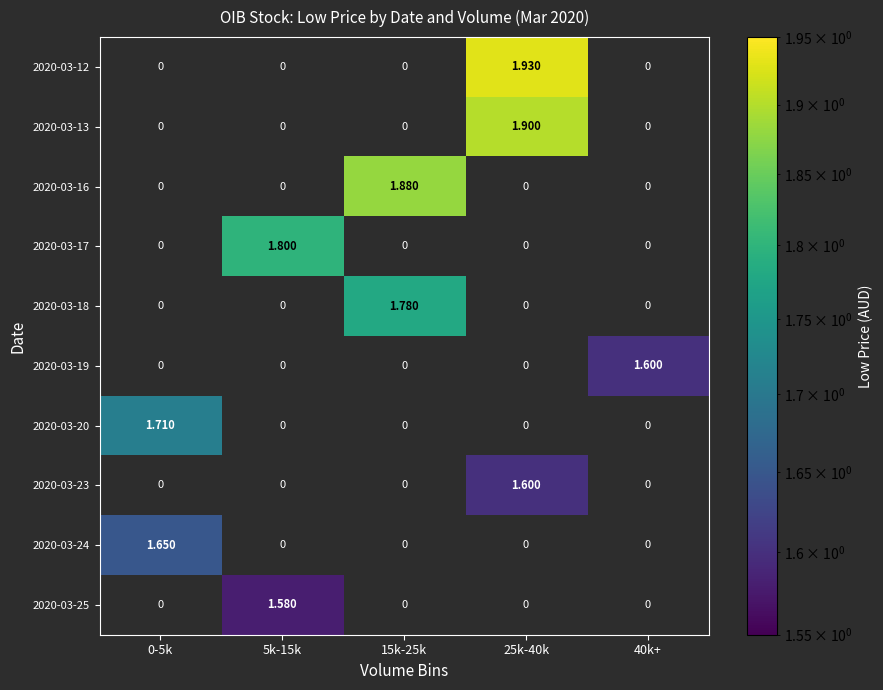

Is the value of 2020-03-12 at 0-5k greater than the value of 2020-03-20 at 5k-15k?

No